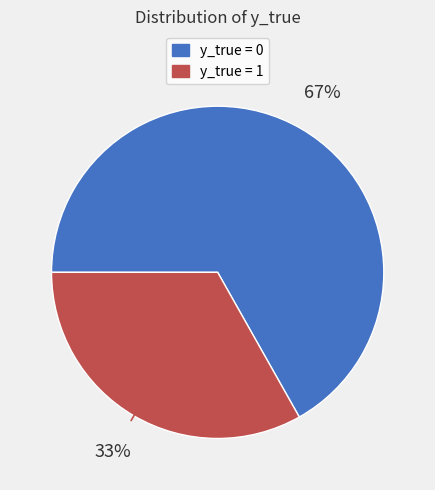

Count the number of slices in the pie.

2